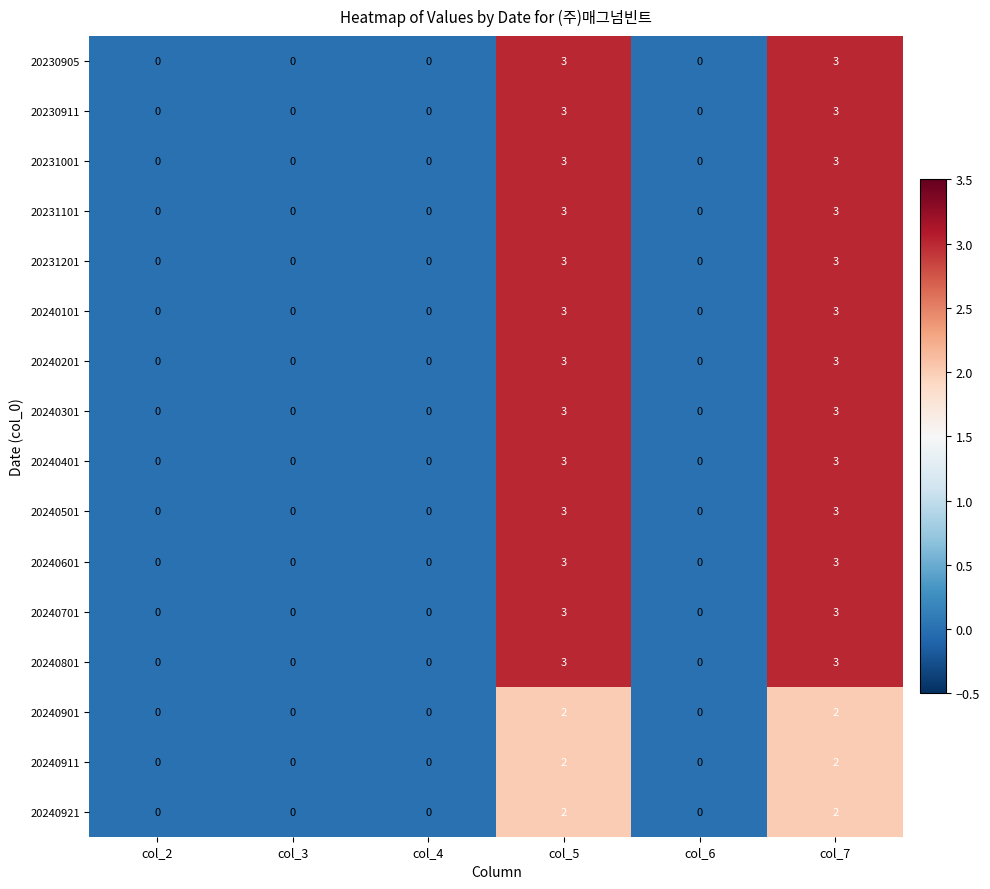

What is the maximum value shown in the chart?

3